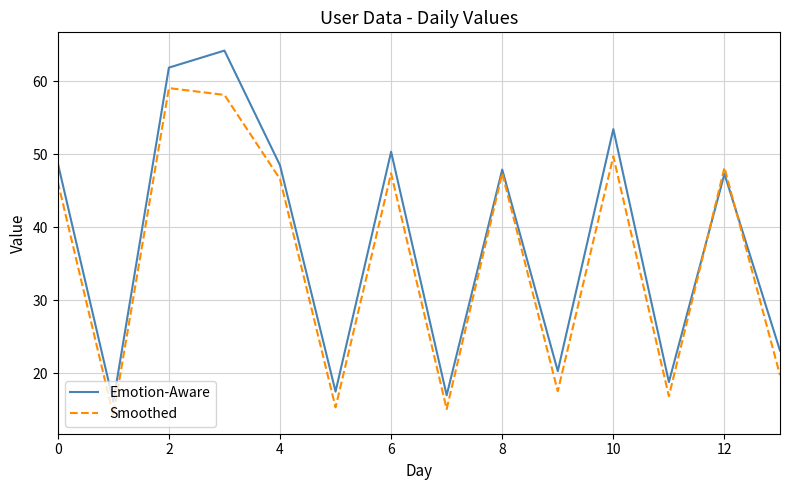

Does the chart display data point markers on the line(s)?

No